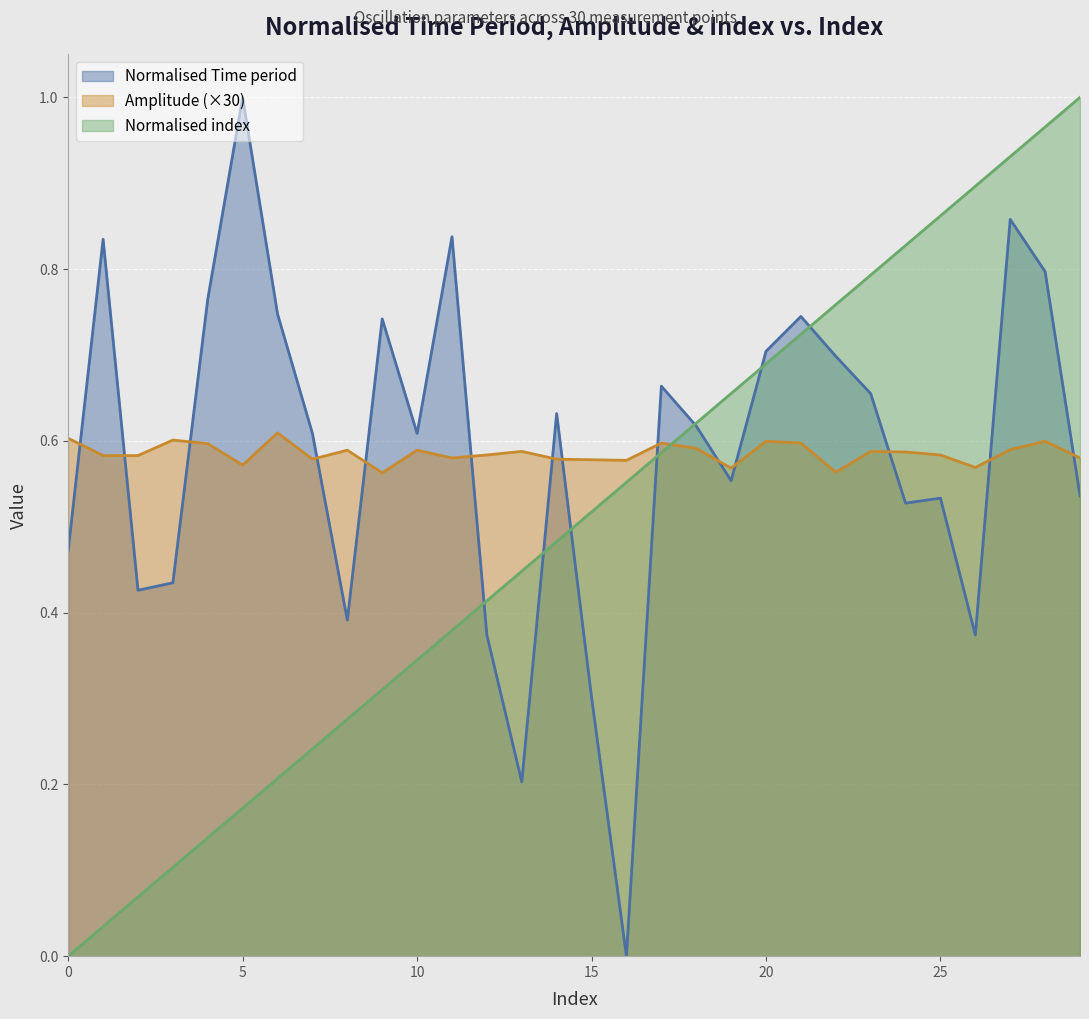

Reading left to right, list all the values displayed in this chart.

Normalised Time period: 0.5	0.8	0.4	0.4	0.8	1.0	0.7	0.6	0.4	0.7	0.6	0.8	0.4	0.2	0.6	0.3	0.0	0.7	0.6	0.6	0.7	0.7	0.7	0.7	0.5	0.5	0.4	0.9	0.8	0.5
Amplitude: 0.6	0.6	0.6	0.6	0.6	0.6	0.6	0.6	0.6	0.6	0.6	0.6	0.6	0.6	0.6	0.6	0.6	0.6	0.6	0.6	0.6	0.6	0.6	0.6	0.6	0.6	0.6	0.6	0.6	0.6
Normalised index: 0.0	0.0	0.1	0.1	0.1	0.2	0.2	0.2	0.3	0.3	0.3	0.4	0.4	0.4	0.5	0.5	0.6	0.6	0.6	0.7	0.7	0.7	0.8	0.8	0.8	0.9	0.9	0.9	1.0	1.0